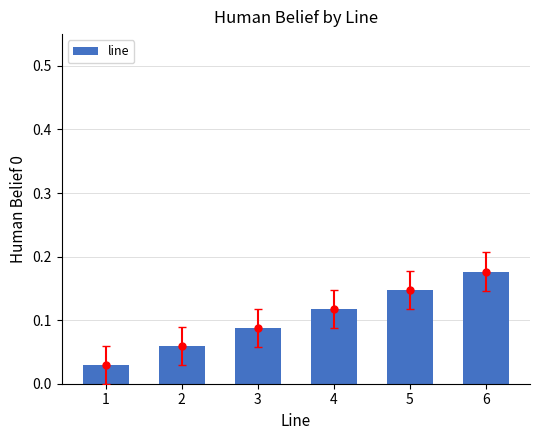

Which category has the highest value across all series?

6